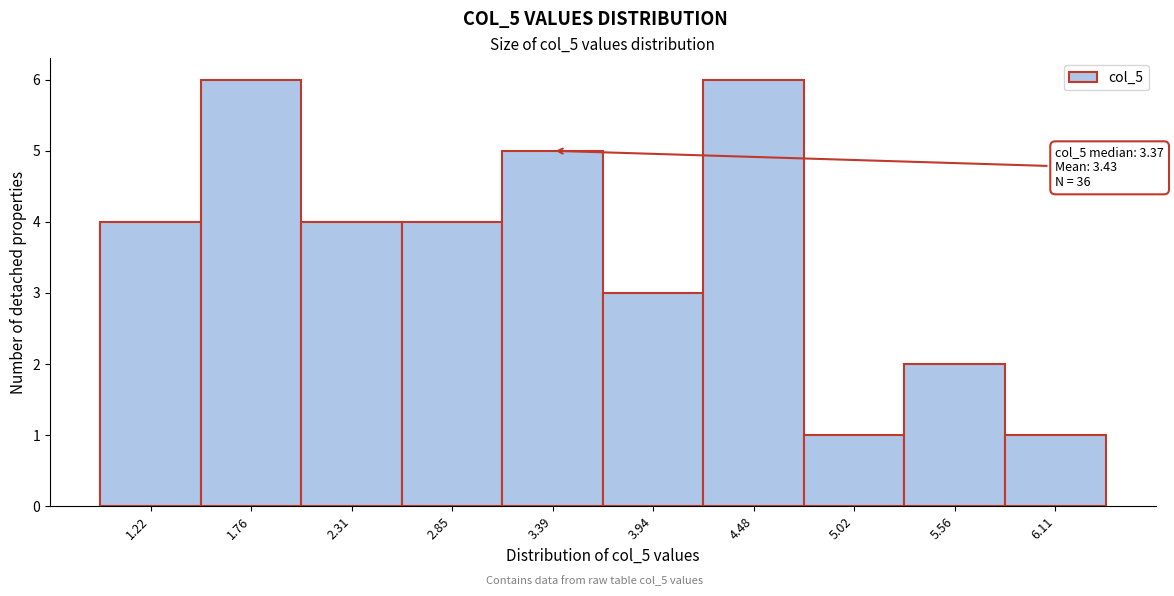

Reading left to right, extract all data points from this chart.

4	6	4	4	5	3	6	1	2	1